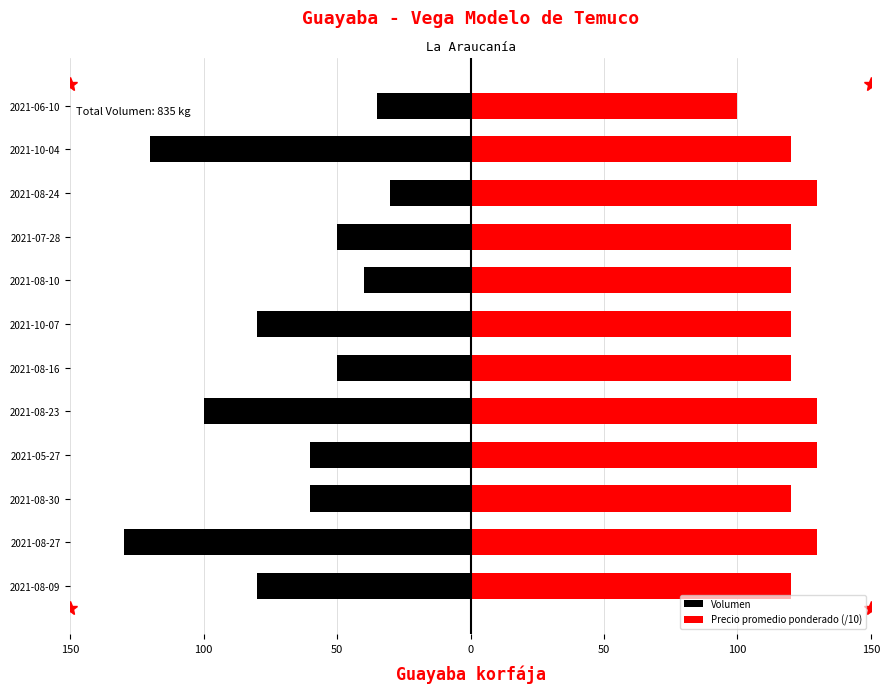

Rank the series by their maximum value, from highest to lowest.

Precio promedio ponderado (/10), Volumen